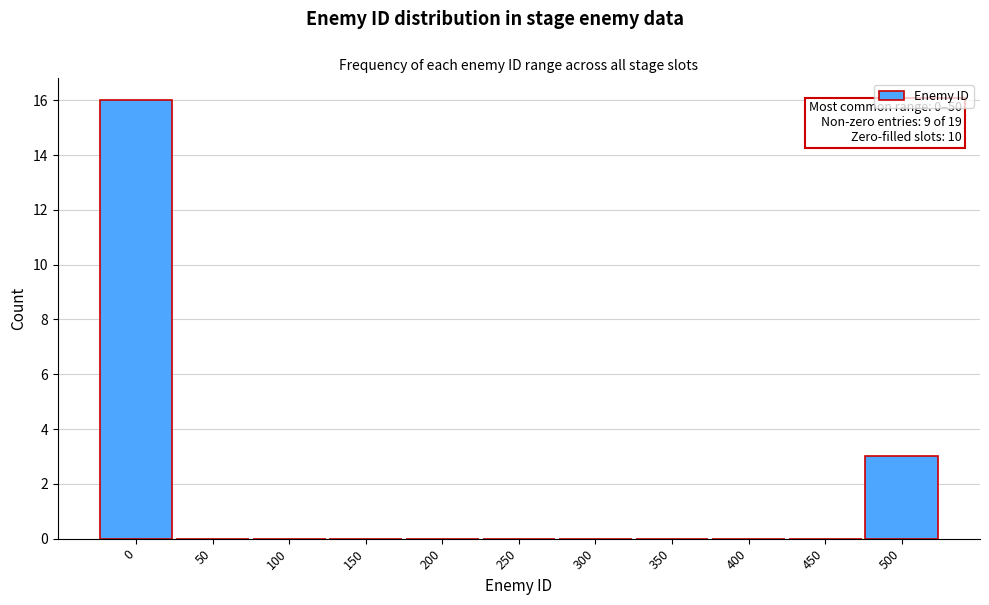

Reading left to right, extract all data points from this chart.

0=16	50=0	100=0	150=0	200=0	250=0	300=0	350=0	400=0	450=0	500=3